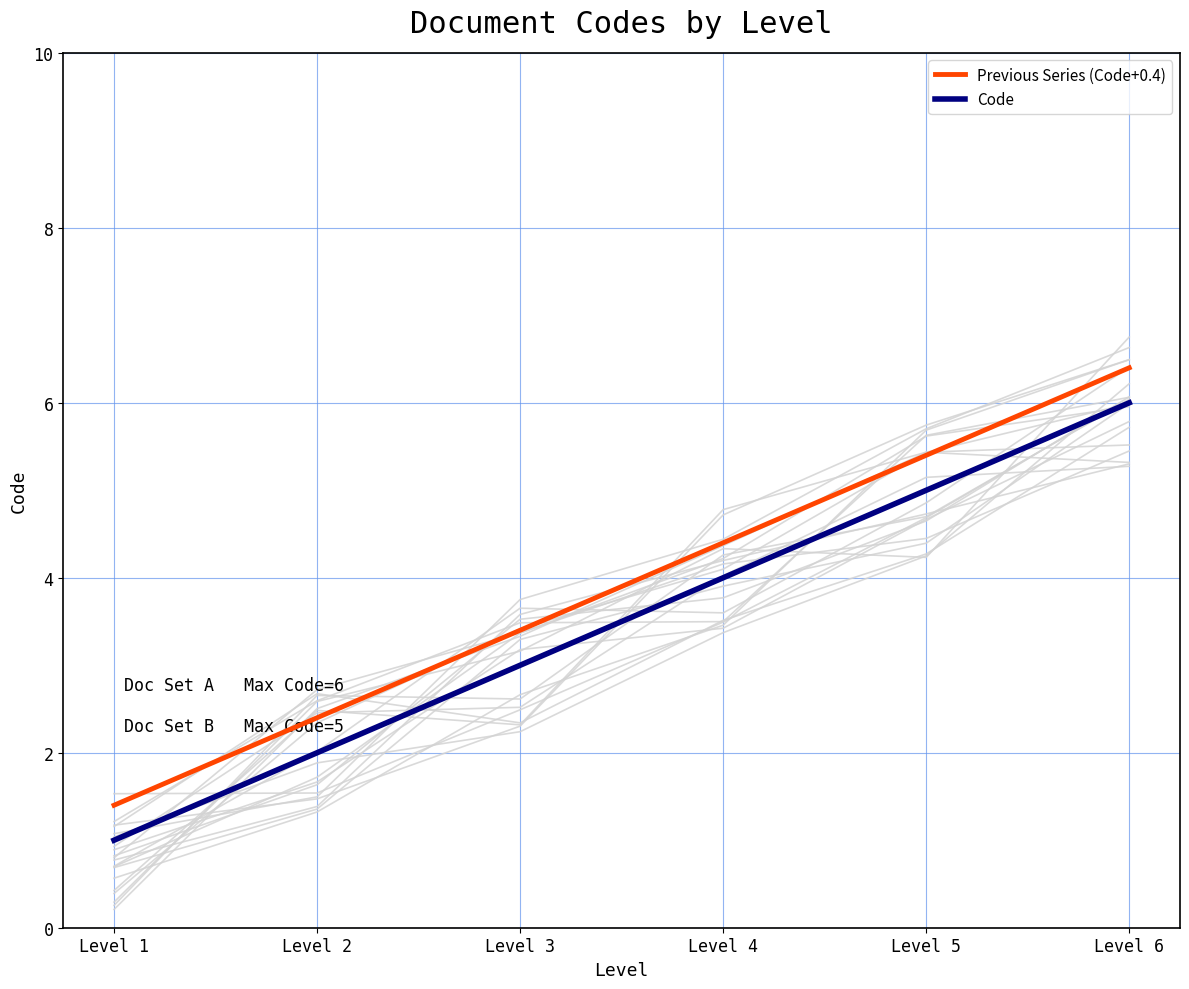

At which category does the chart reach its minimum across all series?

Level 1